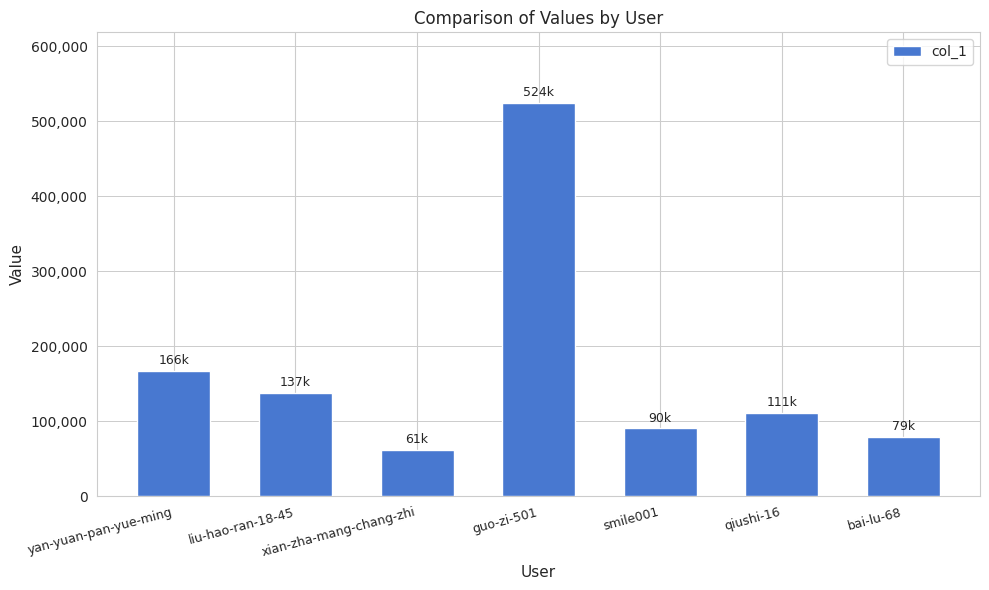

What value does the data have at xian-zha-mang-chang-zhi, to the nearest 10?

61390